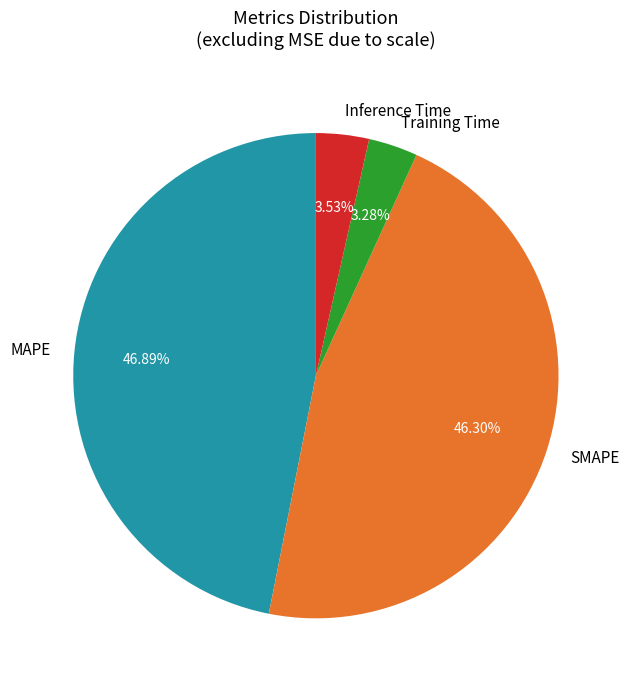

Does MAPE account for over 50% of the chart?

No